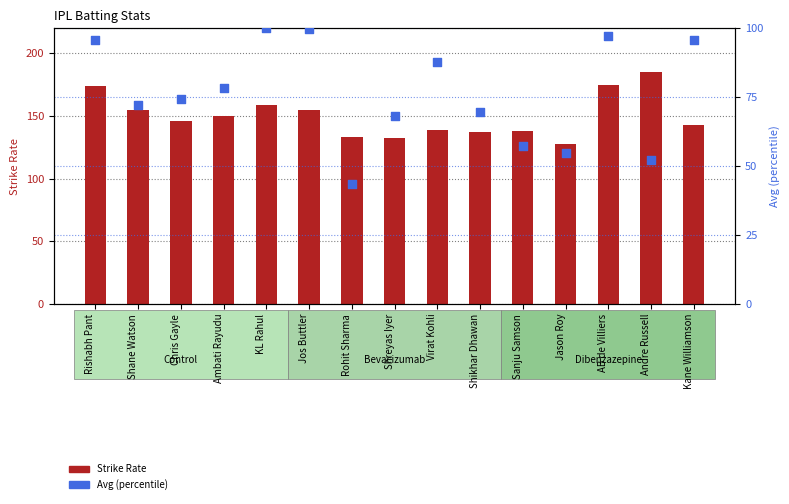

What is the total value across all series at Shreyas Iyer?

200.6